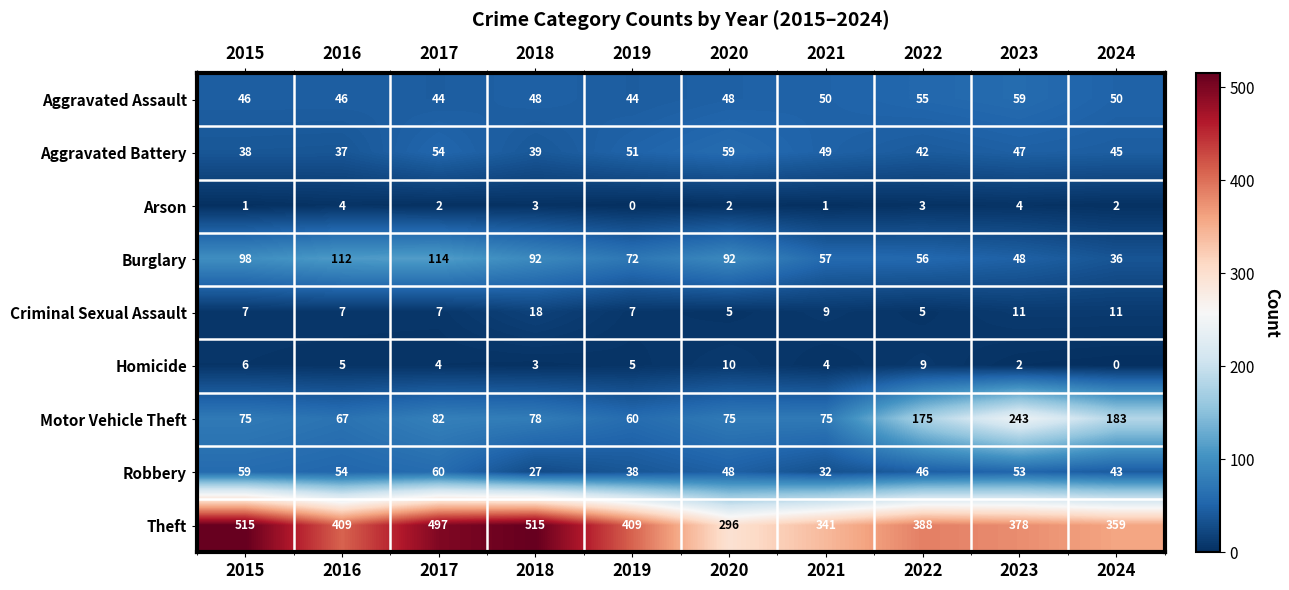

Which series has the largest total across all categories?

Theft